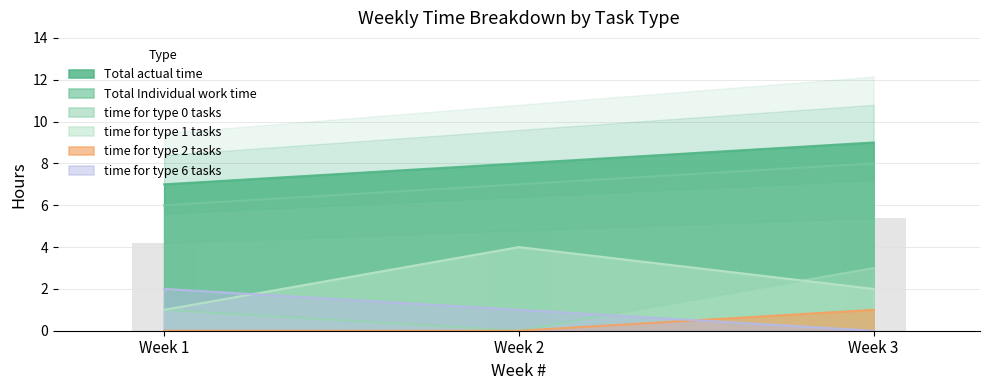

Reading left to right, extract all data points from this chart.

Total actual time: 7	8	9
Total Individual work time: 6	7	8
time for type 0 tasks: 1	0	3
time for type 1 tasks: 1	4	2
time for type 2 tasks: 0	0	1
time for type 6 tasks: 2	1	0